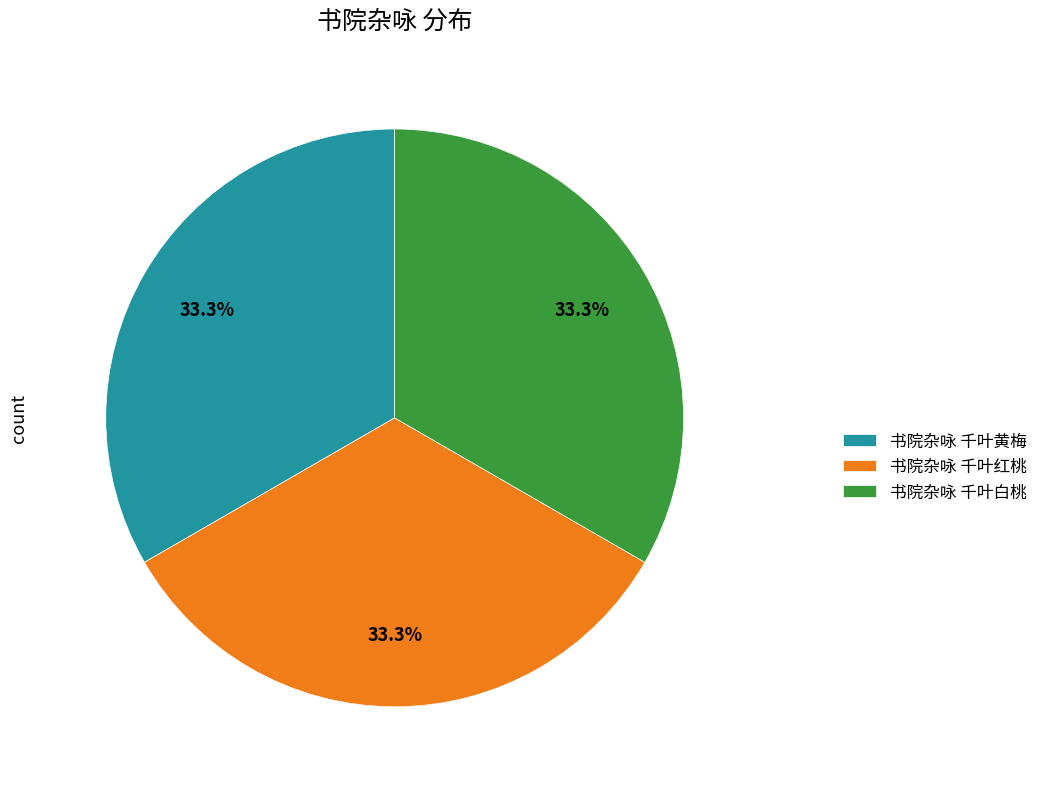

The 书院杂咏 千叶白桃 slice represents 39% of the pie. True or false?

False